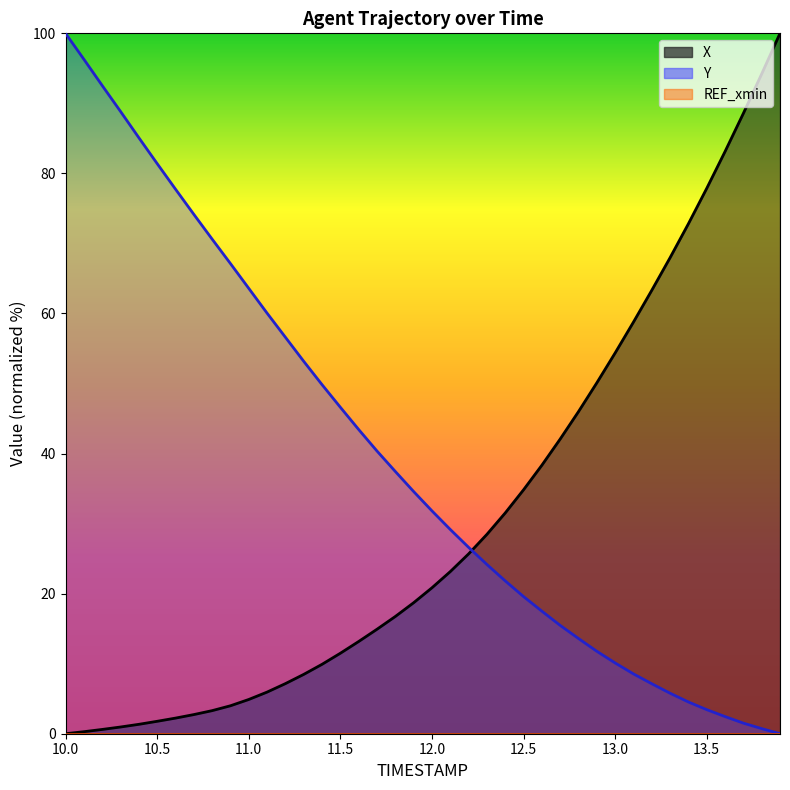

Between 13.9 and 11.0, which is larger?

13.9